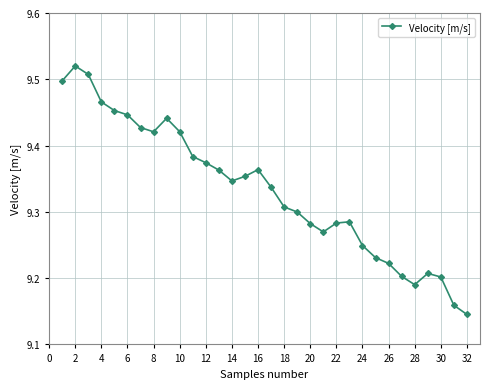

True or false: the data has more than 1 interior local peaks.

True